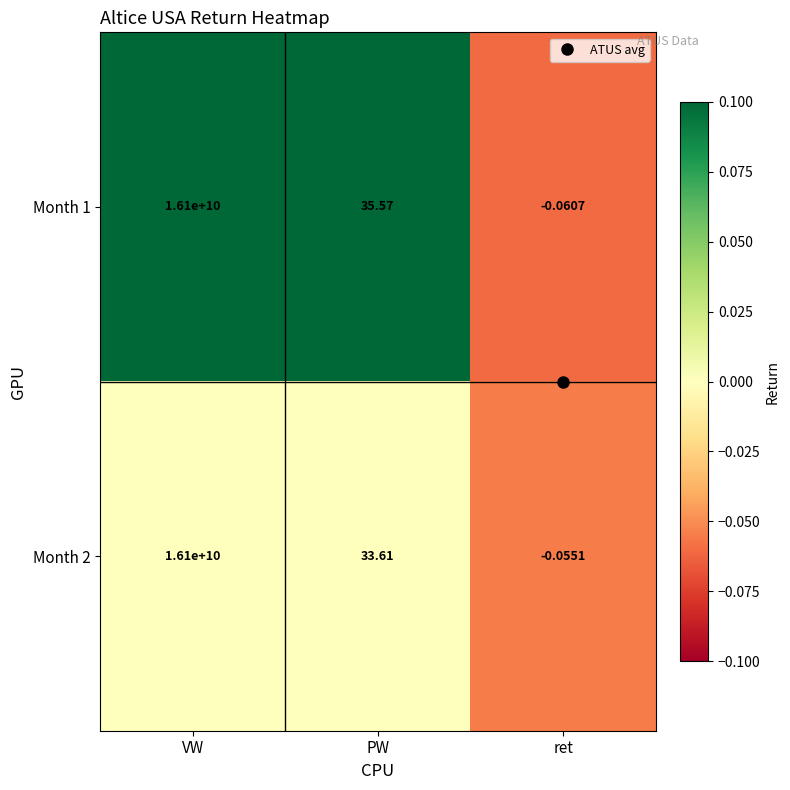

Where does the Month 2 series first go above 33?

VW